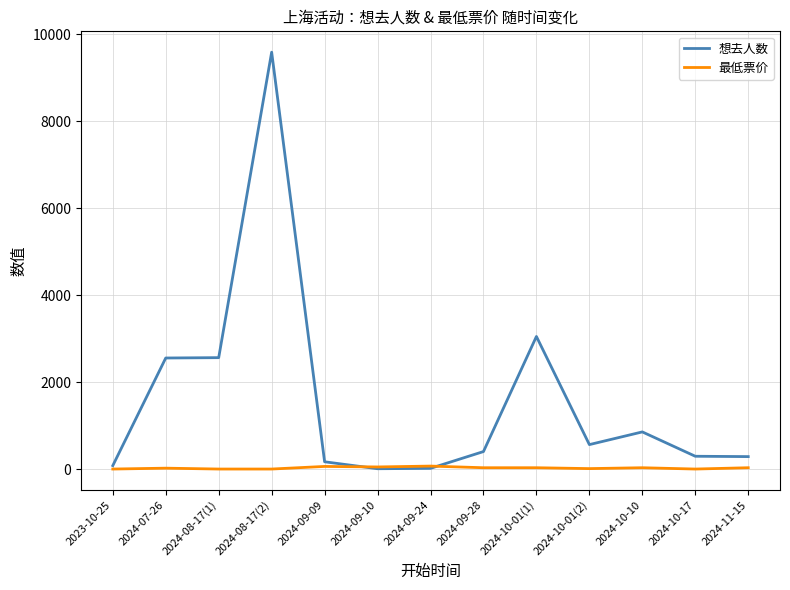

At which category is the sum across all series the highest?

2024-08-17(2)